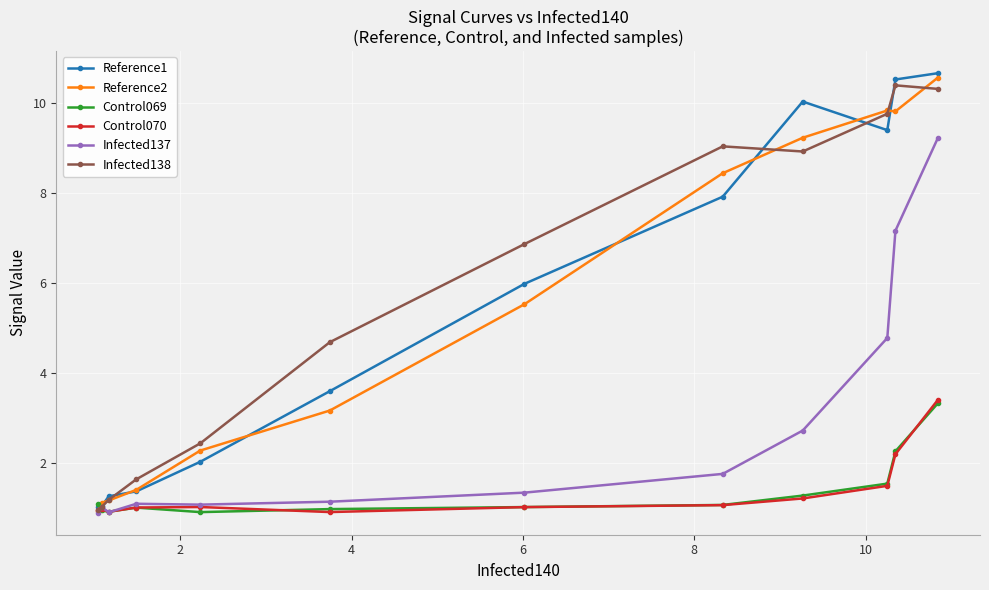

What is the smallest value displayed?

0.9